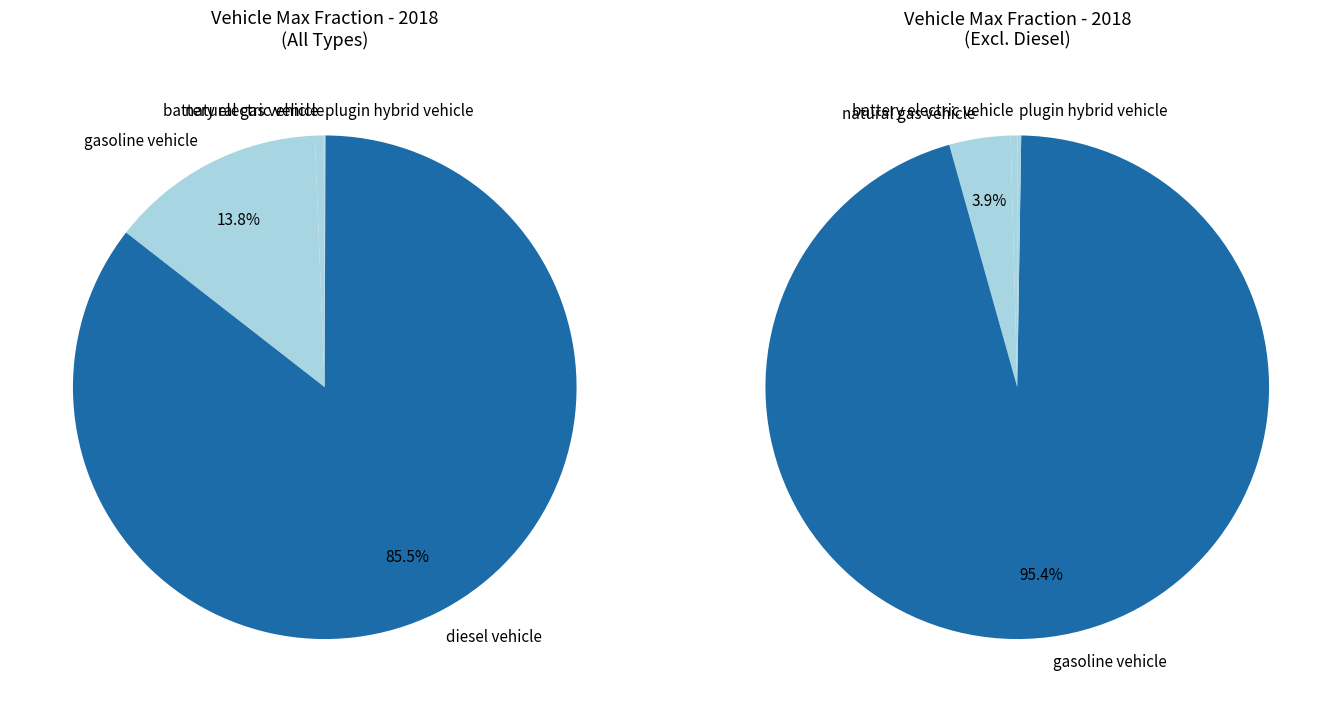

To the nearest percent, what is the combined percentage of natural gas vehicle and LPG vehicle?

1%